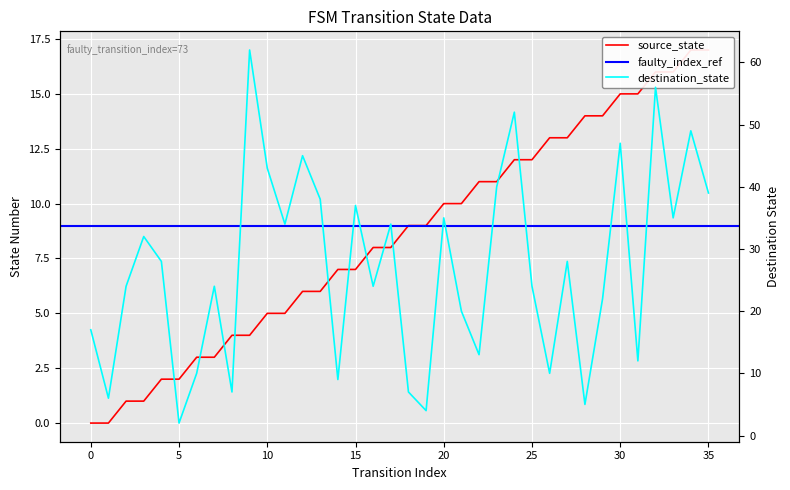

True or false: destination_state has more than 2 interior local peaks.

True